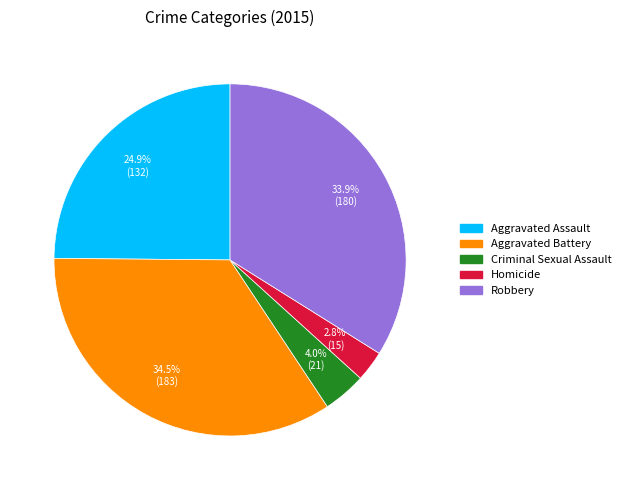

Which category has the biggest portion of the pie?

Aggravated Battery